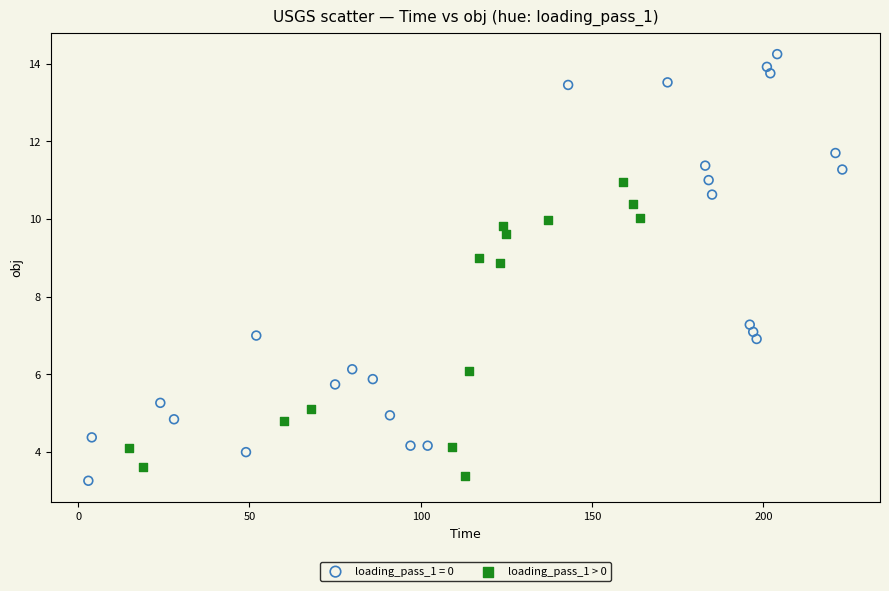

Which series has the largest Y range (max minus min)?

loading_pass_1 = 0